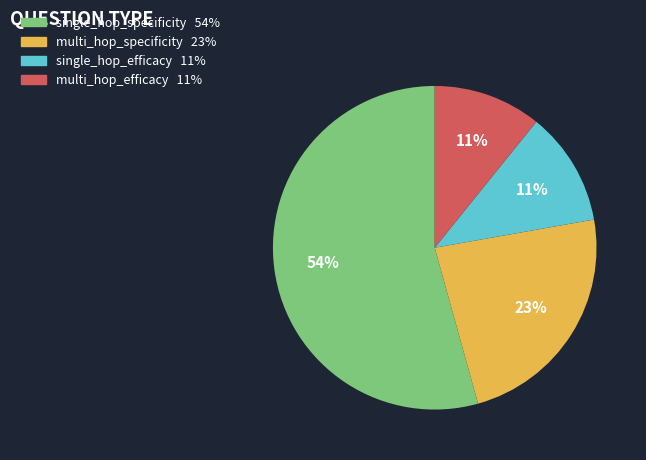

Count the number of slices in the pie.

4